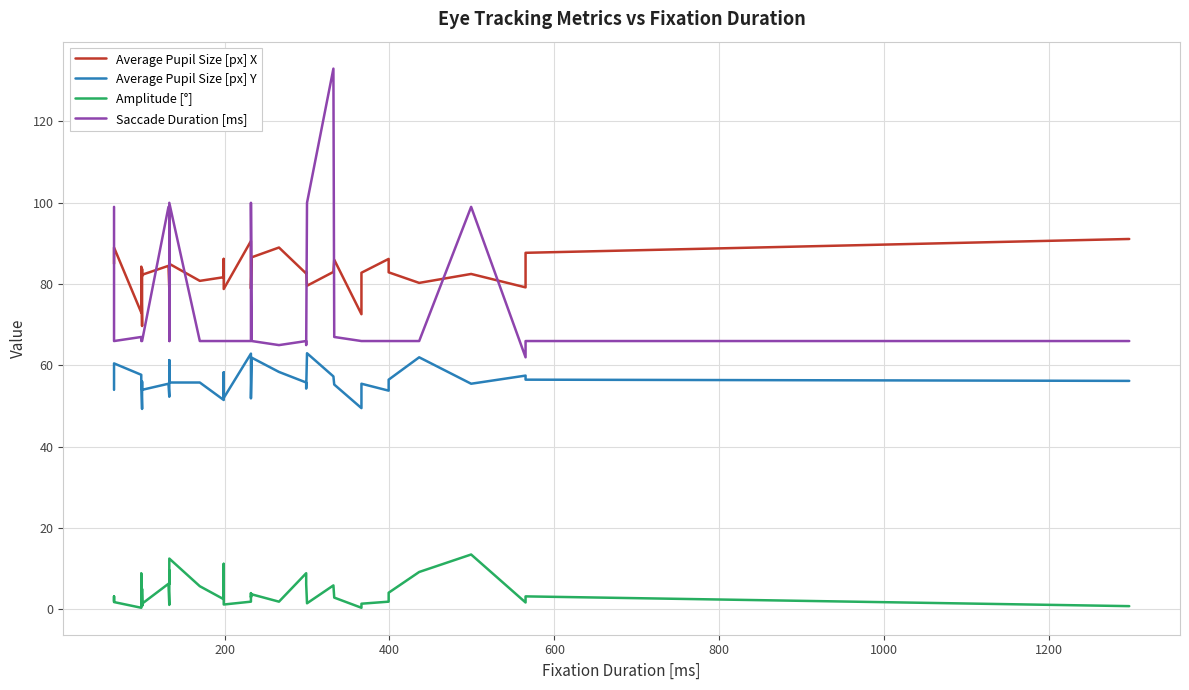

True or false: Amplitude [°] and Average Pupil Size [px] Y cross at least once.

False